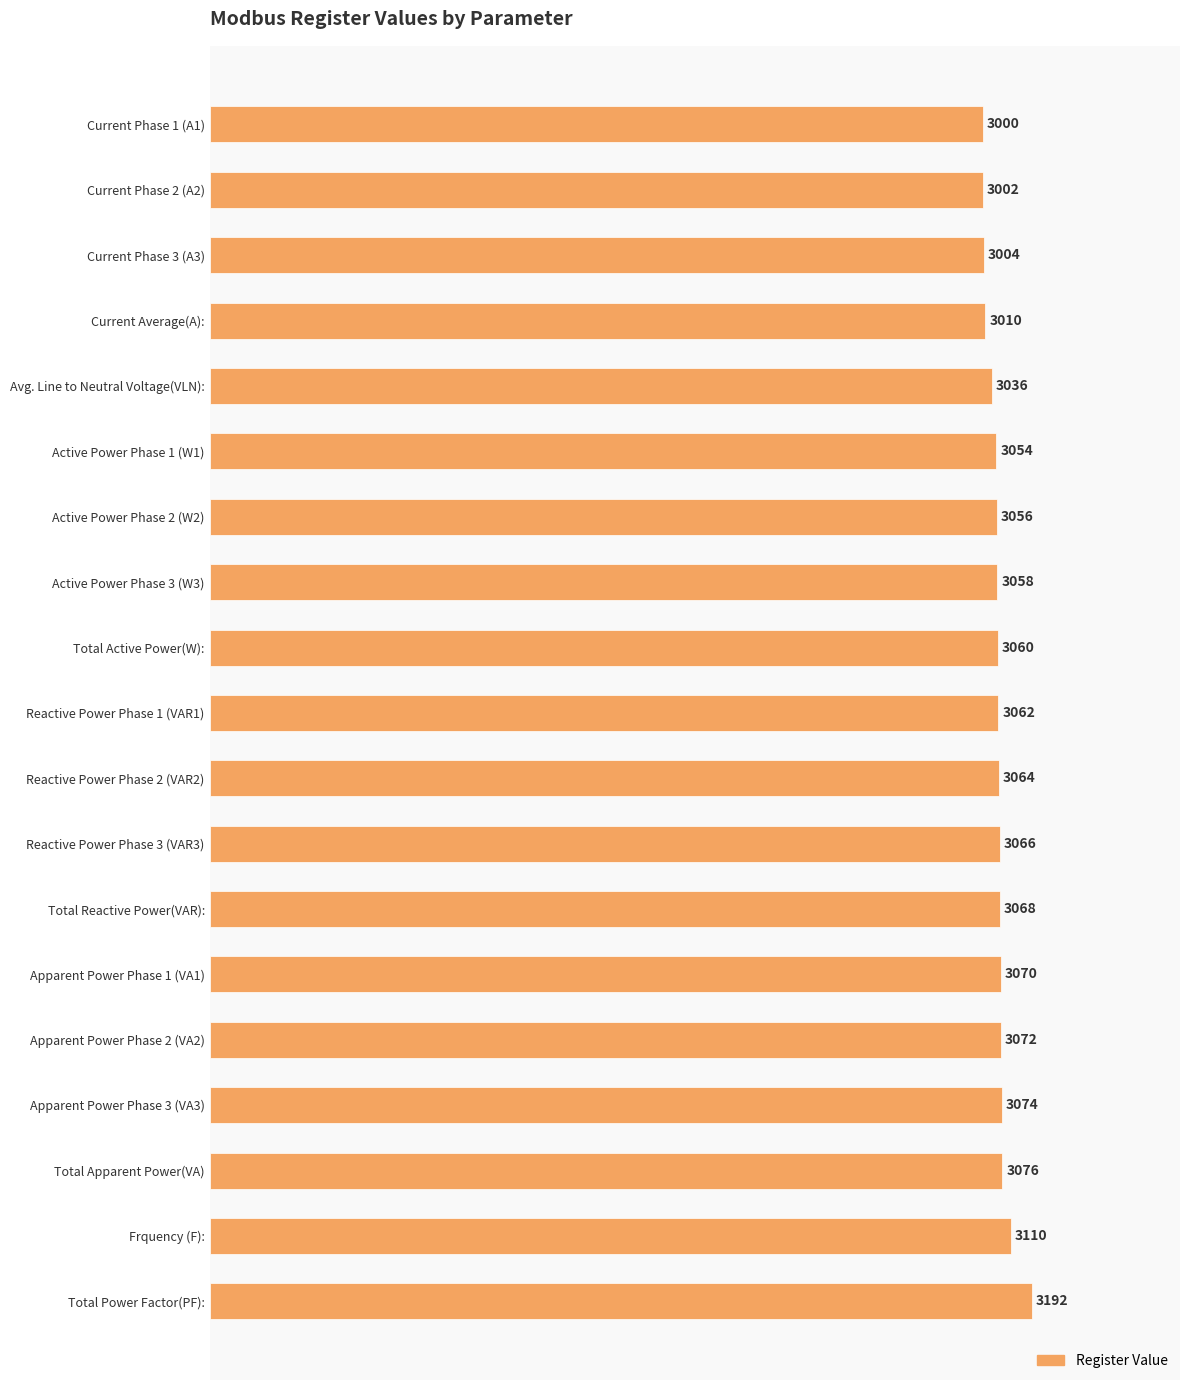

Are the bars horizontal?

Yes